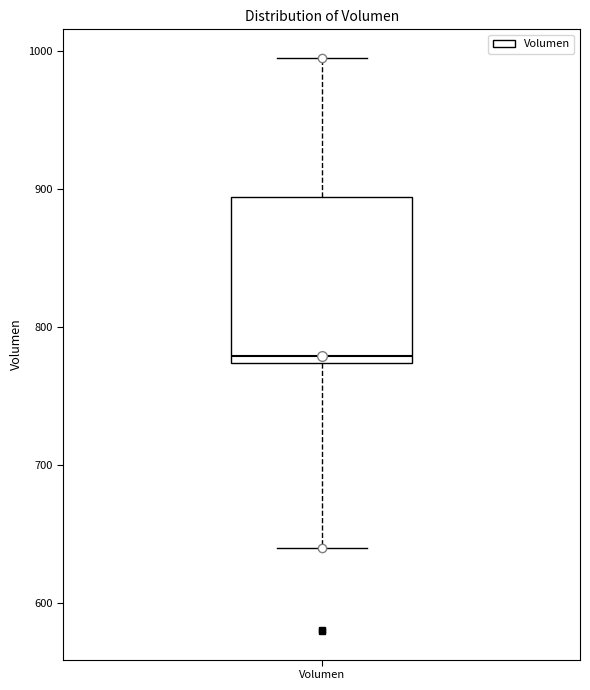

Where does the lower whisker of the box for Volumen end on the y-axis? The values are not printed on the chart, so give them approximately, as read against the axis.

640